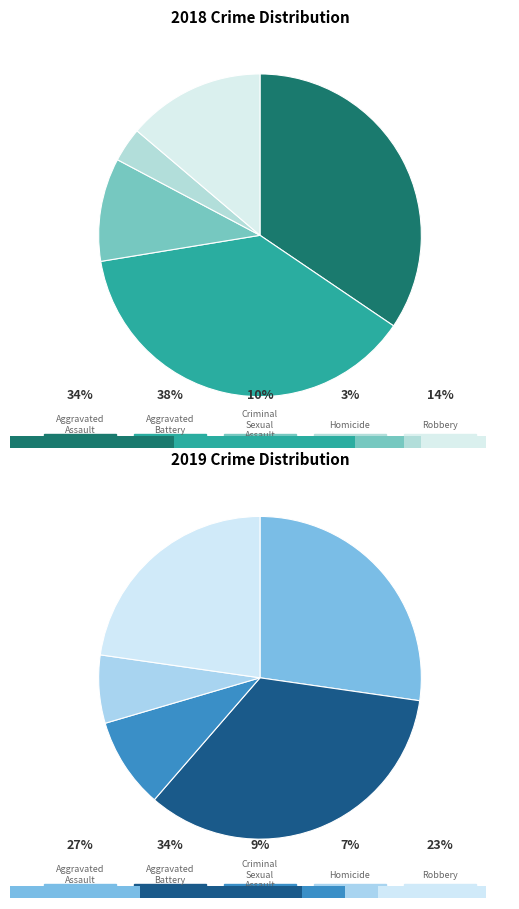

How many segments does this pie chart have?

5